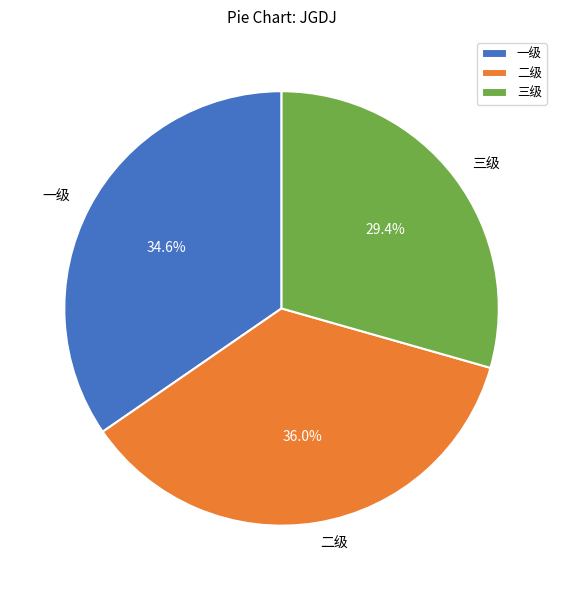

What portion of the pie excludes 三级?

70.6%